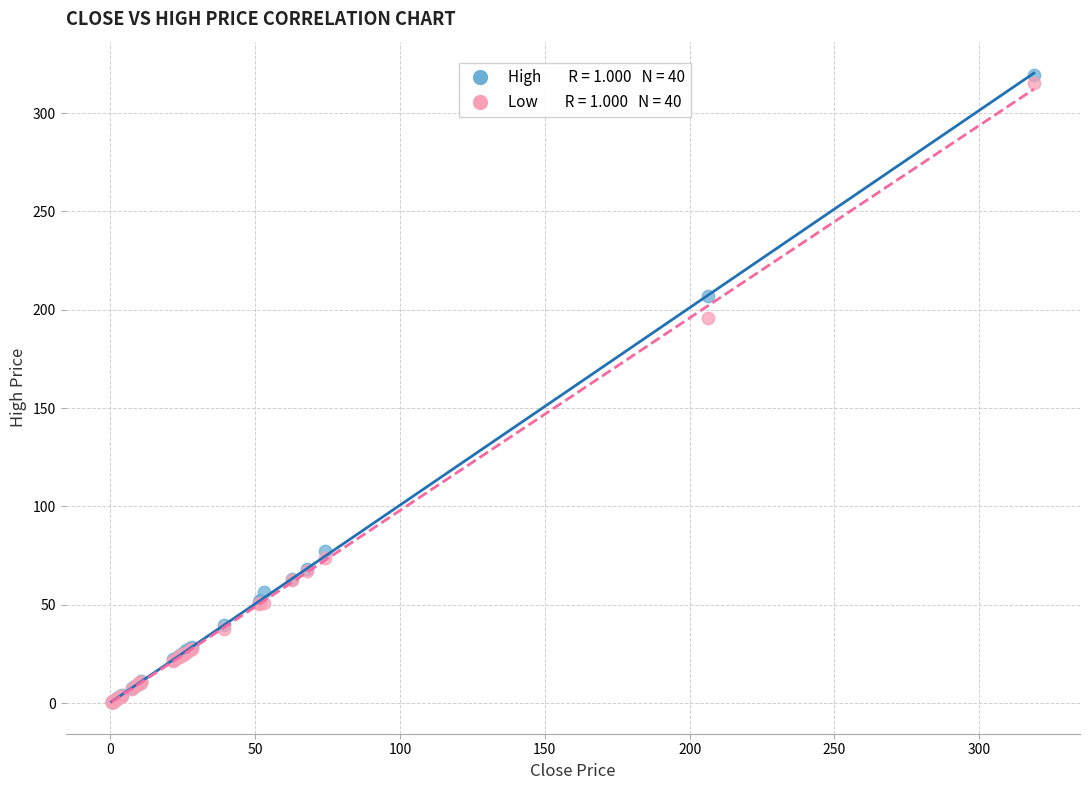

Across all series, what Y value is closest to 159?

196.0